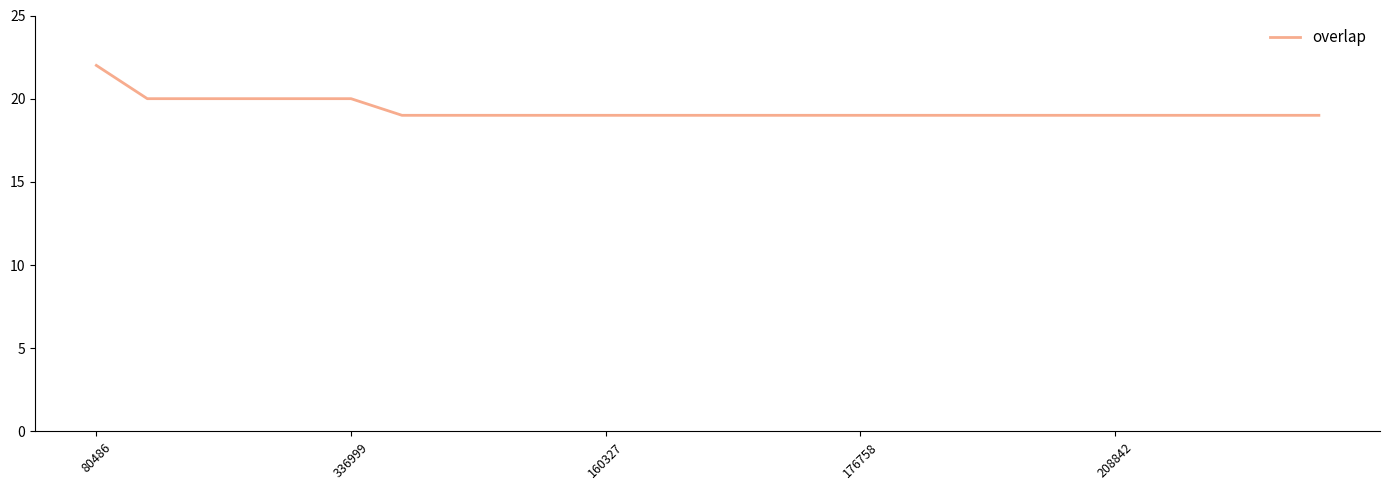

What is the smallest value displayed?

19